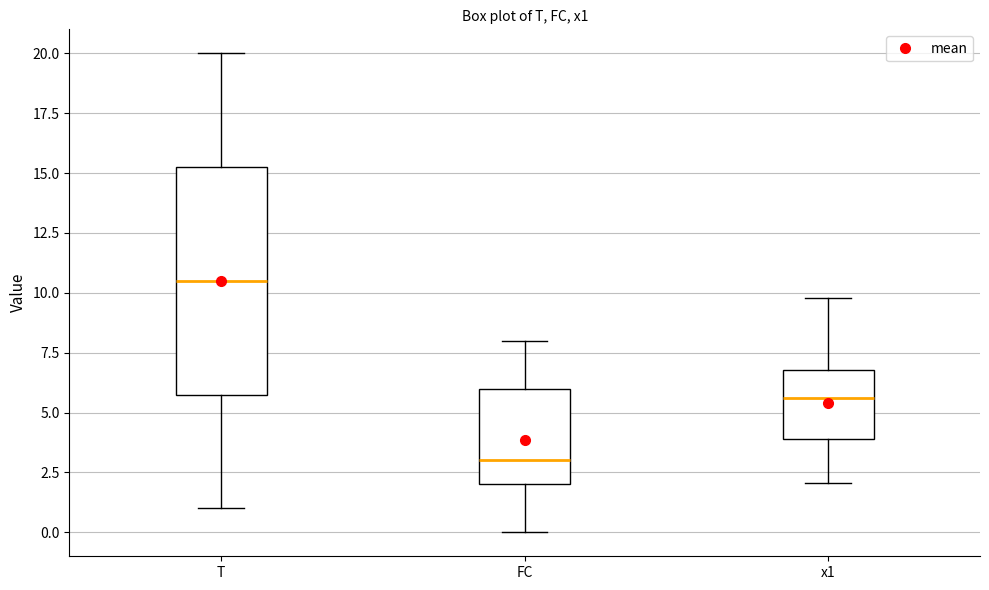

Comparing the boxes themselves (not the whiskers), which one is the tallest?

T